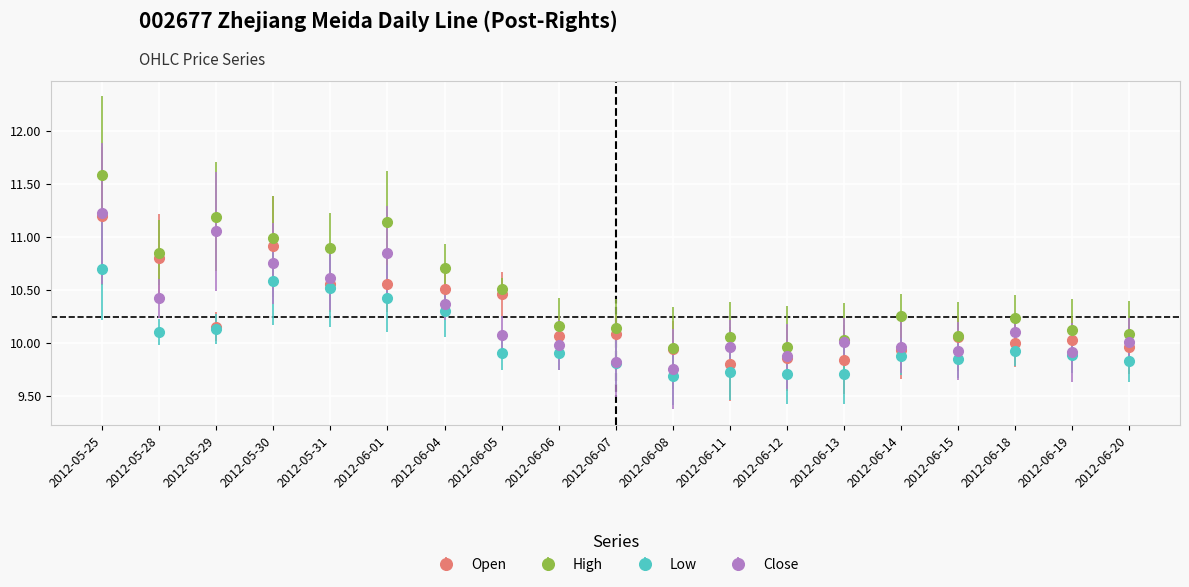

What is the label of the 17th point from the left?

2012-06-18